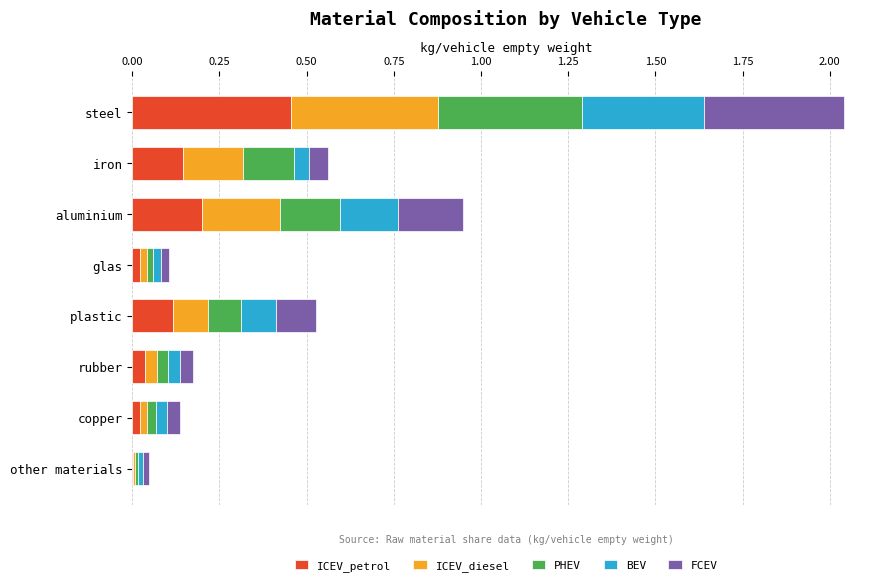

At which category is the sum across all series the highest?

steel